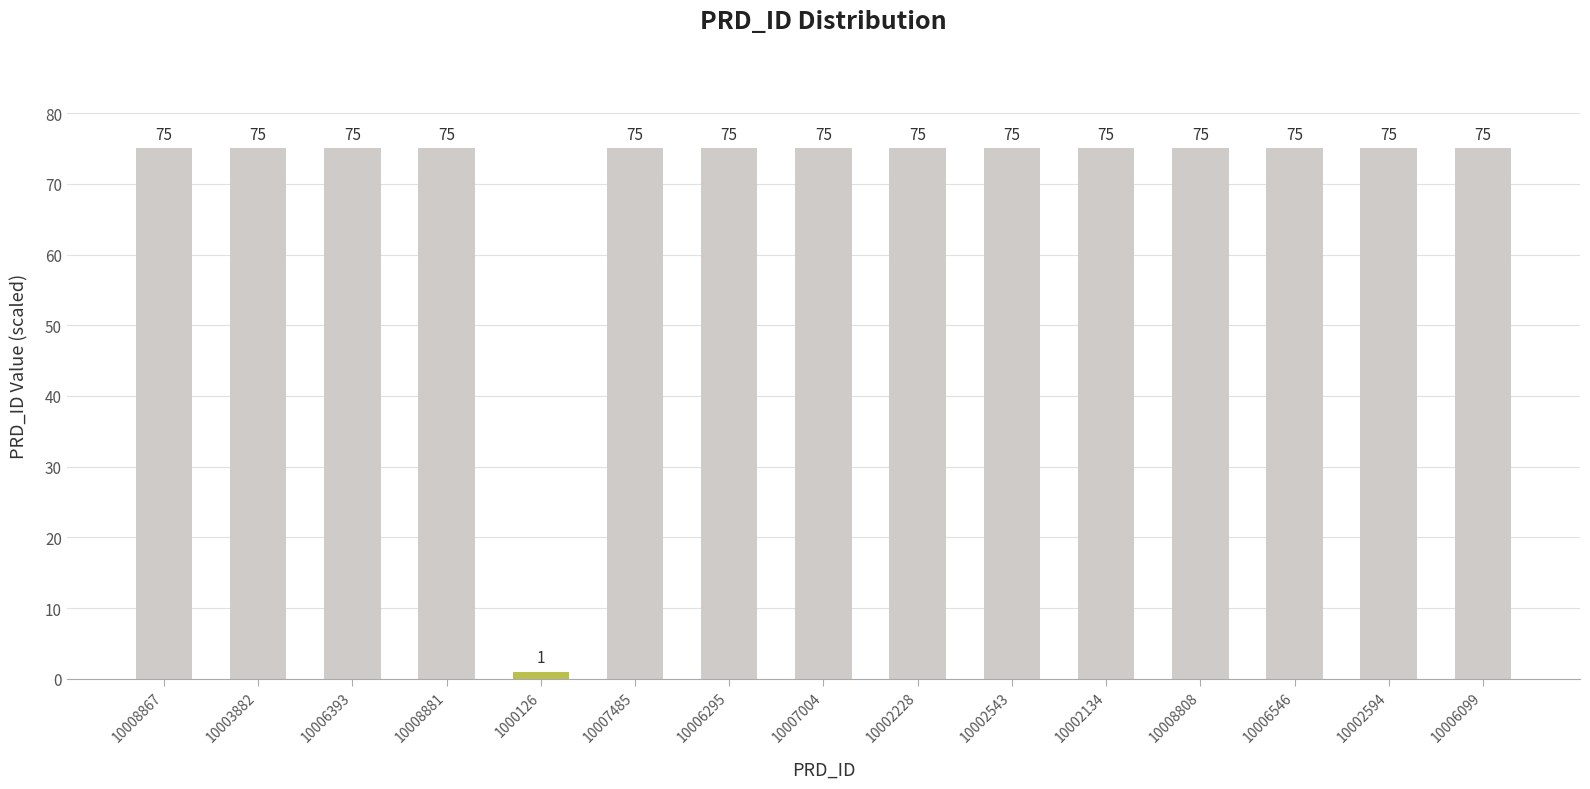

Reading left to right, extract all data points from this chart.

75	75	75	75	1	75	75	75	75	75	75	75	75	75	75